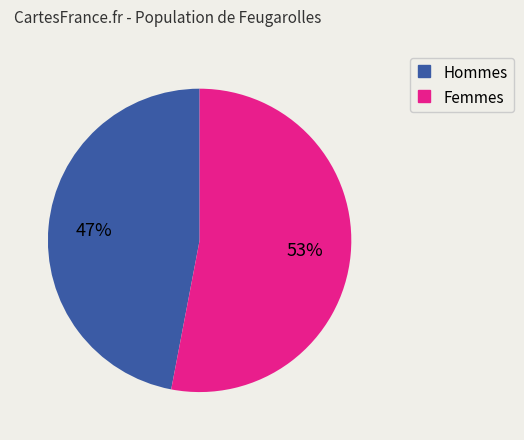

How many segments does this pie chart have?

2